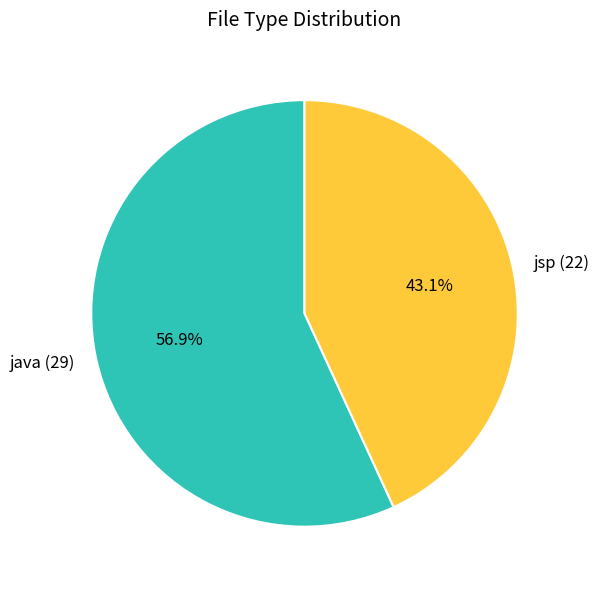

To the nearest percent, what is the average slice percentage?

50%